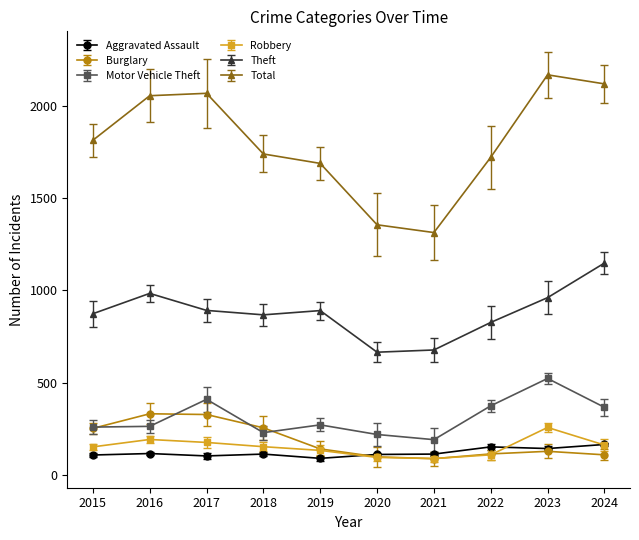

True or false: Aggravated Assault and Total intersect in this chart.

False